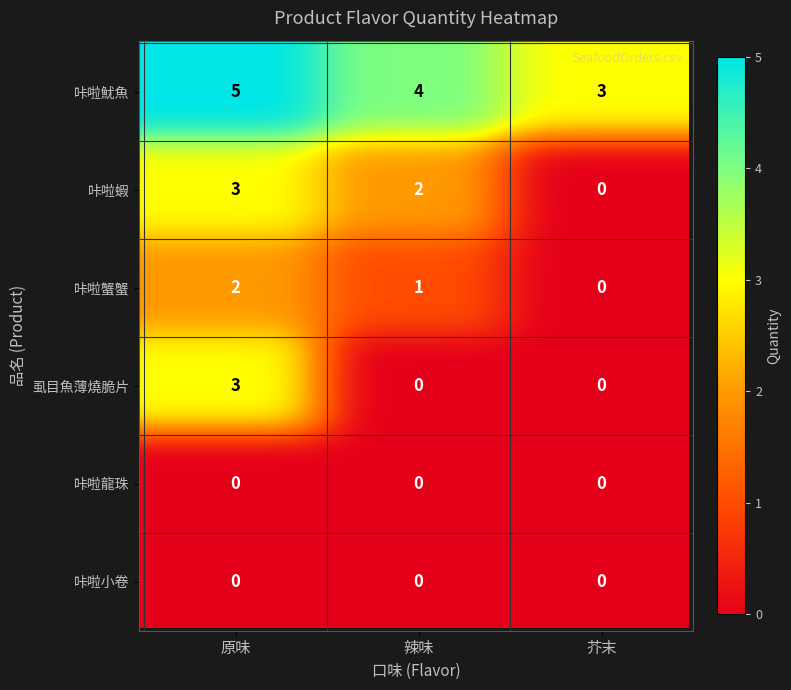

How many series are shown in this chart?

6